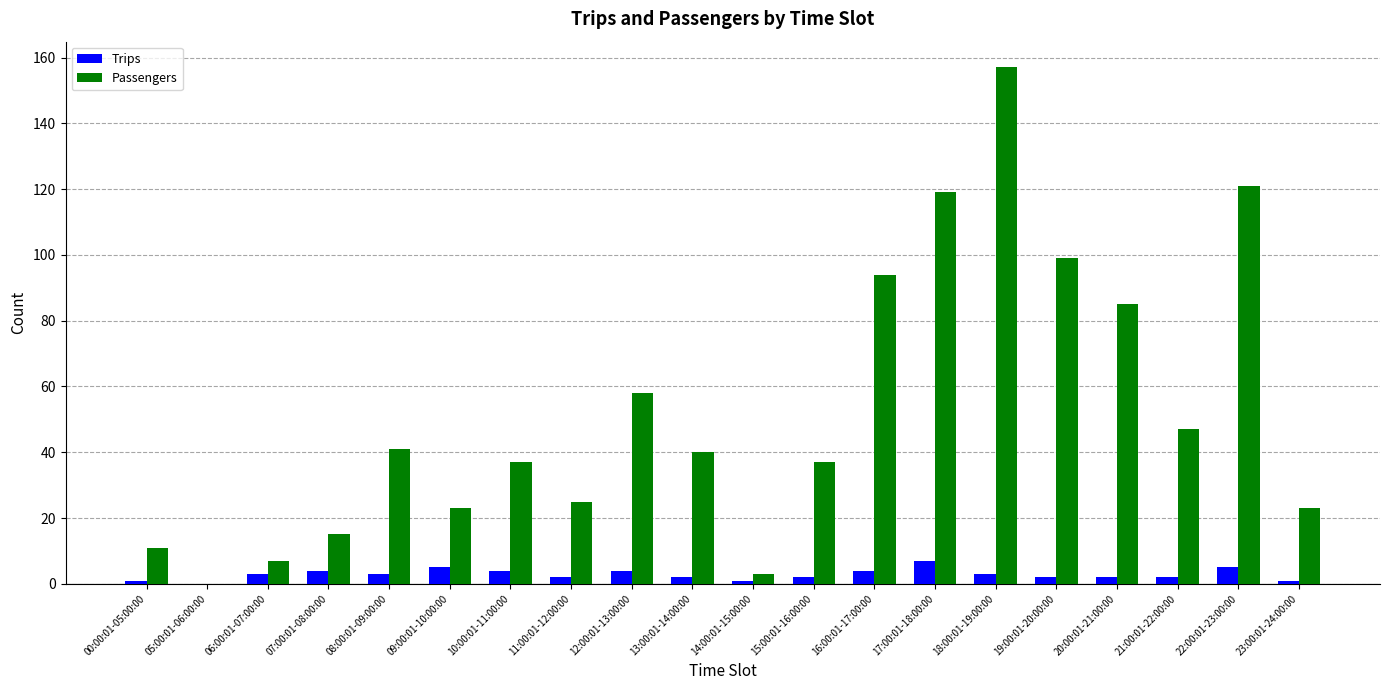

What is the sum of all Passengers values?

1042